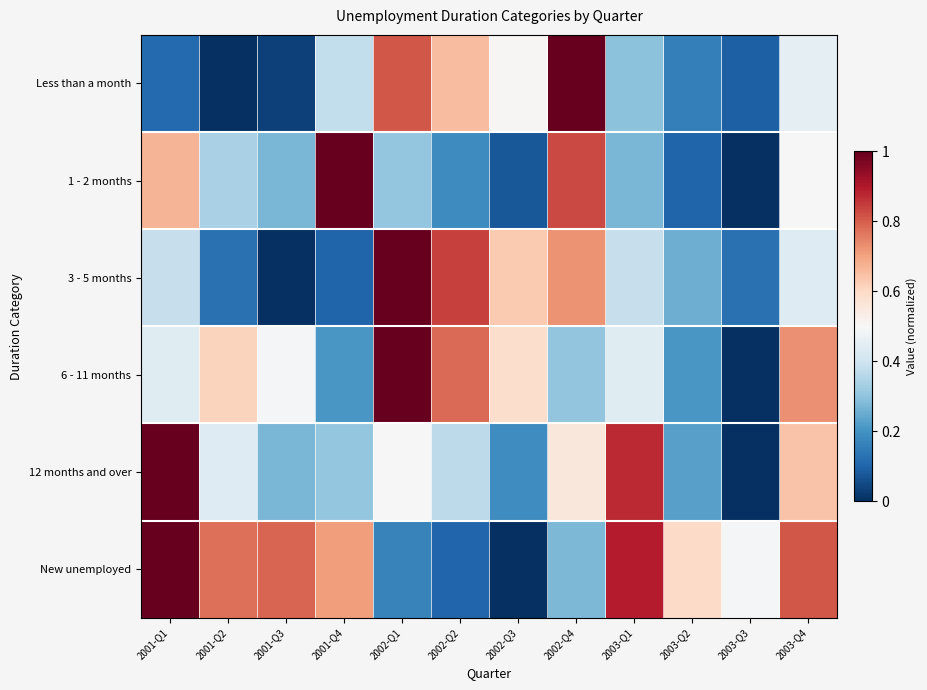

Reading left to right, what are all the values shown in this chart?

Less than a month: 2001-Q1=0.1	2001-Q2=0.0	2001-Q3=0.0	2001-Q4=0.4	2002-Q1=0.8	2002-Q2=0.7	2002-Q3=0.5	2002-Q4=1.0	2003-Q1=0.3	2003-Q2=0.2	2003-Q3=0.1	2003-Q4=0.4
1 - 2 months: 2001-Q1=0.7	2001-Q2=0.3	2001-Q3=0.3	2001-Q4=1.0	2002-Q1=0.3	2002-Q2=0.2	2002-Q3=0.1	2002-Q4=0.8	2003-Q1=0.3	2003-Q2=0.1	2003-Q3=0.0	2003-Q4=0.5
3 - 5 months: 2001-Q1=0.4	2001-Q2=0.1	2001-Q3=0.0	2001-Q4=0.1	2002-Q1=1.0	2002-Q2=0.8	2002-Q3=0.6	2002-Q4=0.7	2003-Q1=0.4	2003-Q2=0.3	2003-Q3=0.1	2003-Q4=0.4
6 - 11 months: 2001-Q1=0.4	2001-Q2=0.6	2001-Q3=0.5	2001-Q4=0.2	2002-Q1=1.0	2002-Q2=0.8	2002-Q3=0.6	2002-Q4=0.3	2003-Q1=0.4	2003-Q2=0.2	2003-Q3=0.0	2003-Q4=0.7
12 months and over: 2001-Q1=1.0	2001-Q2=0.4	2001-Q3=0.3	2001-Q4=0.3	2002-Q1=0.5	2002-Q2=0.4	2002-Q3=0.2	2002-Q4=0.6	2003-Q1=0.9	2003-Q2=0.2	2003-Q3=0.0	2003-Q4=0.6
New unemployed: 2001-Q1=1.0	2001-Q2=0.8	2001-Q3=0.8	2001-Q4=0.7	2002-Q1=0.2	2002-Q2=0.1	2002-Q3=0.0	2002-Q4=0.3	2003-Q1=0.9	2003-Q2=0.6	2003-Q3=0.5	2003-Q4=0.8